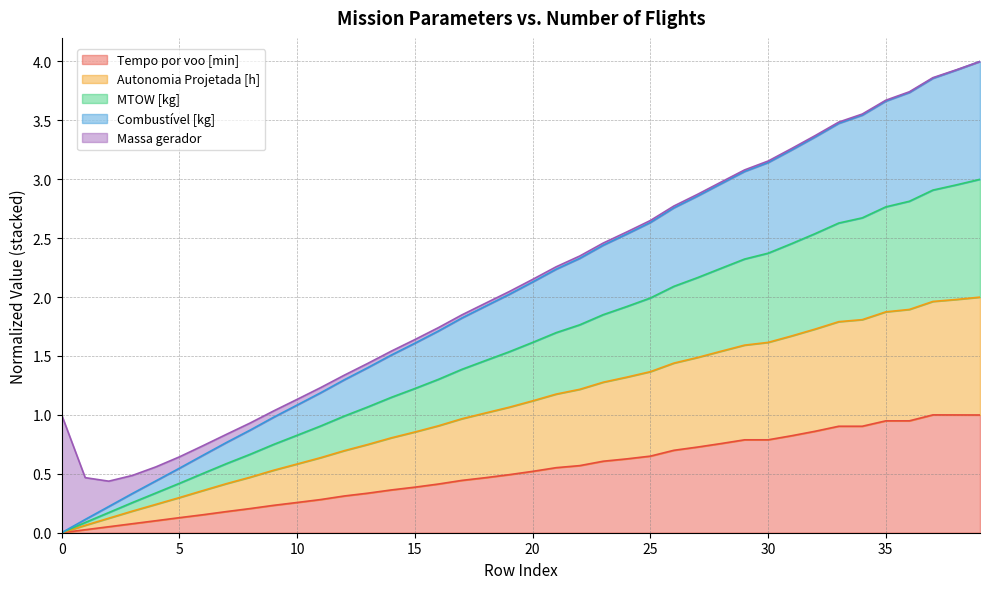

Is the value of Combustível [kg] at 8 greater than the value of Autonomia Projetada [h] at 0?

Yes